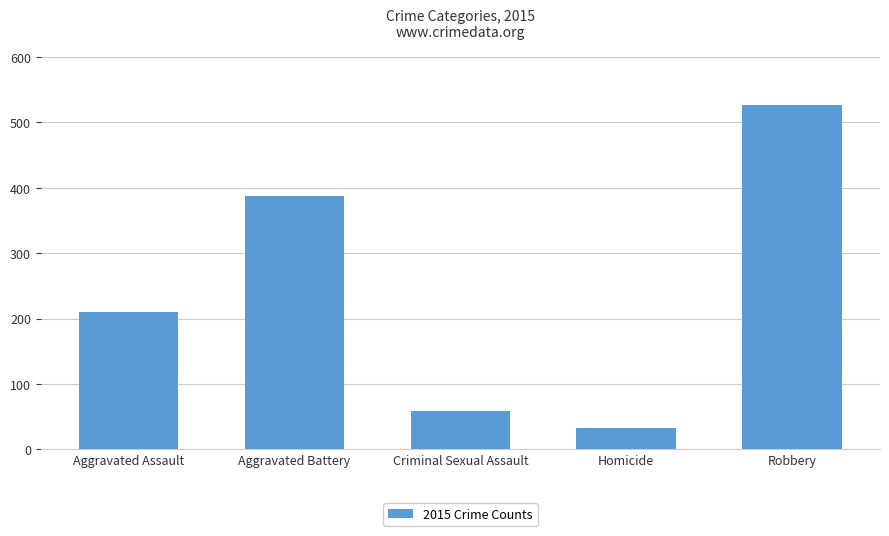

Count the number of categories in the chart.

5